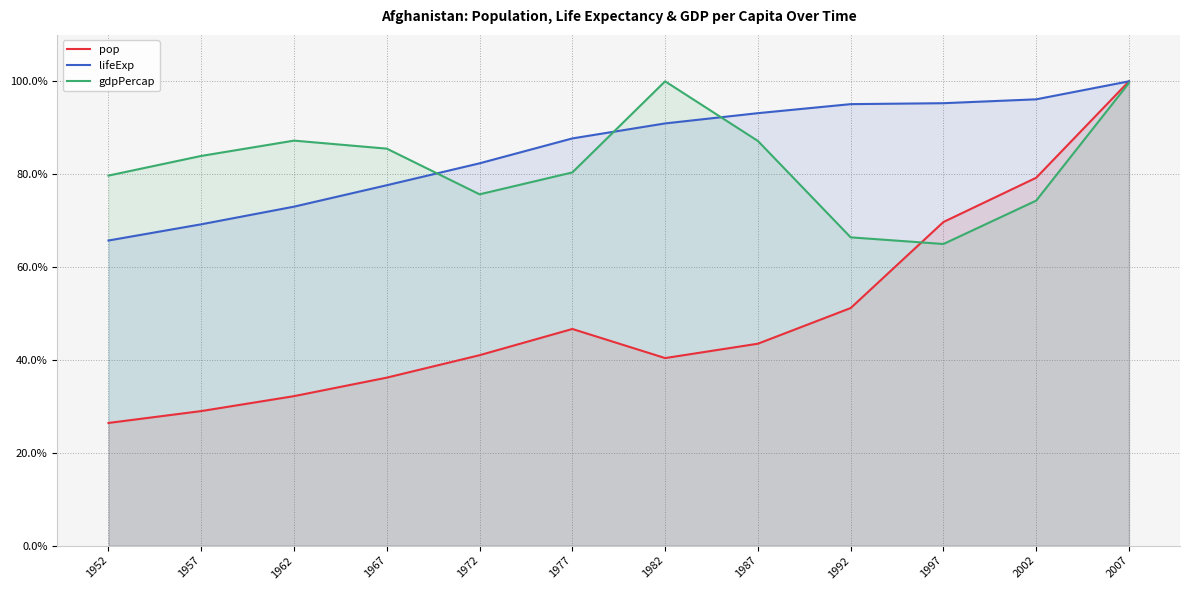

How many data points in pop are above 43?

6